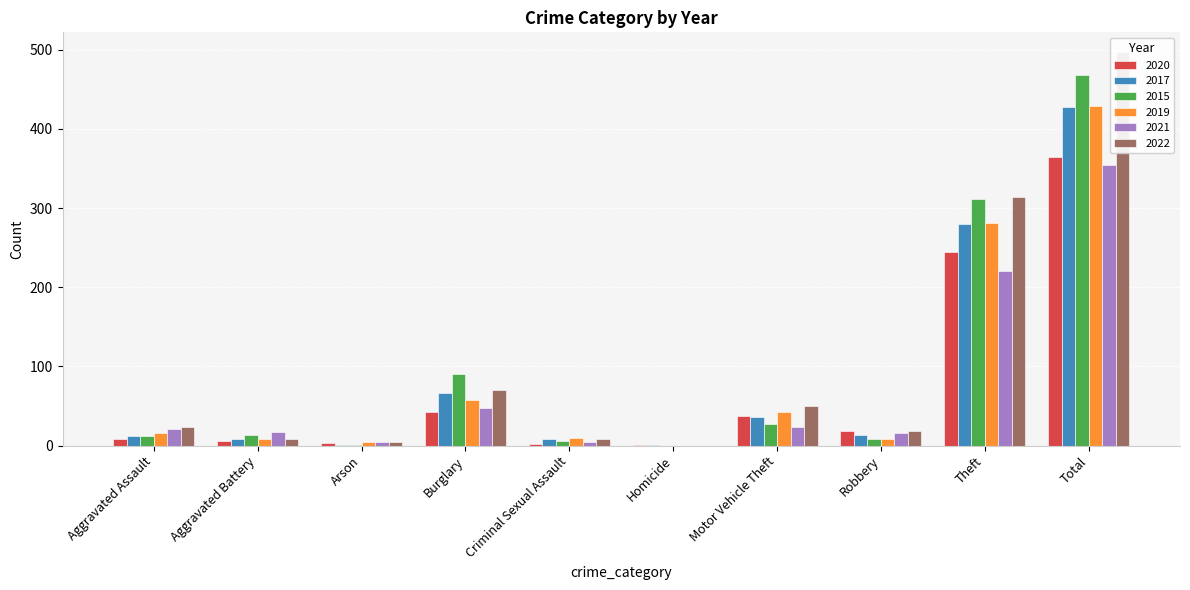

Reading left to right, transcribe all the data shown in this chart.

2020: Aggravated Assault=9	Aggravated Battery=6	Arson=3	Burglary=42	Criminal Sexual Assault=2	Homicide=1	Motor Vehicle Theft=37	Robbery=19	Theft=245	Total=364
2017: Aggravated Assault=12	Aggravated Battery=9	Arson=1	Burglary=67	Criminal Sexual Assault=9	Homicide=1	Motor Vehicle Theft=36	Robbery=13	Theft=280	Total=428
2015: Aggravated Assault=12	Aggravated Battery=13	Arson=1	Burglary=90	Criminal Sexual Assault=6	Homicide=0	Motor Vehicle Theft=27	Robbery=8	Theft=311	Total=468
2019: Aggravated Assault=16	Aggravated Battery=8	Arson=4	Burglary=58	Criminal Sexual Assault=10	Homicide=0	Motor Vehicle Theft=43	Robbery=9	Theft=281	Total=429
2021: Aggravated Assault=21	Aggravated Battery=17	Arson=4	Burglary=47	Criminal Sexual Assault=5	Homicide=0	Motor Vehicle Theft=23	Robbery=16	Theft=221	Total=354
2022: Aggravated Assault=23	Aggravated Battery=9	Arson=4	Burglary=70	Criminal Sexual Assault=8	Homicide=0	Motor Vehicle Theft=50	Robbery=19	Theft=314	Total=497